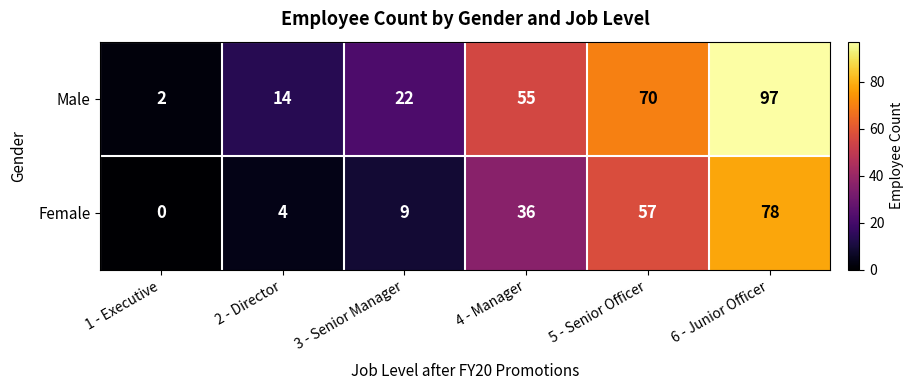

Which series has the widest spread of values?

Male